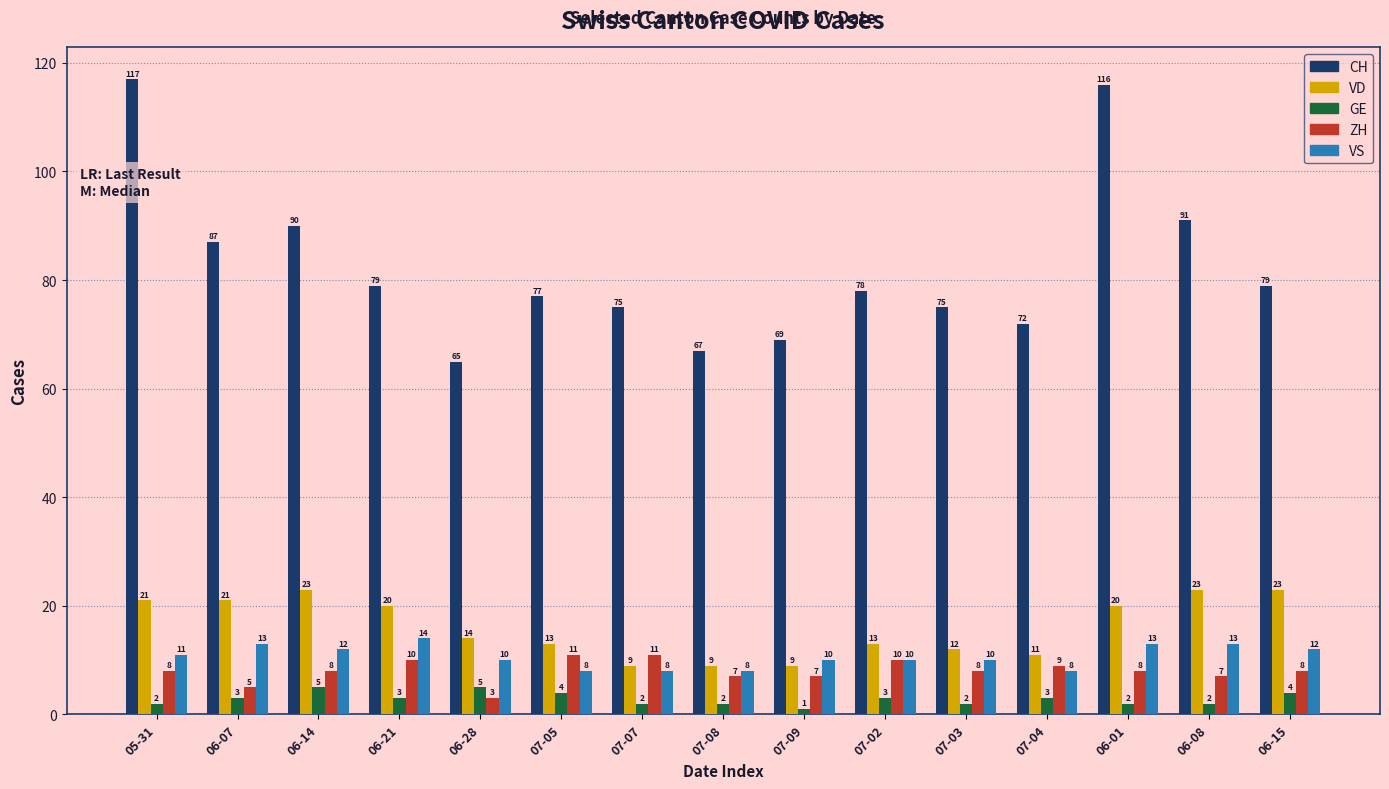

The VD series shows 21 at 05-31. True or false?

True